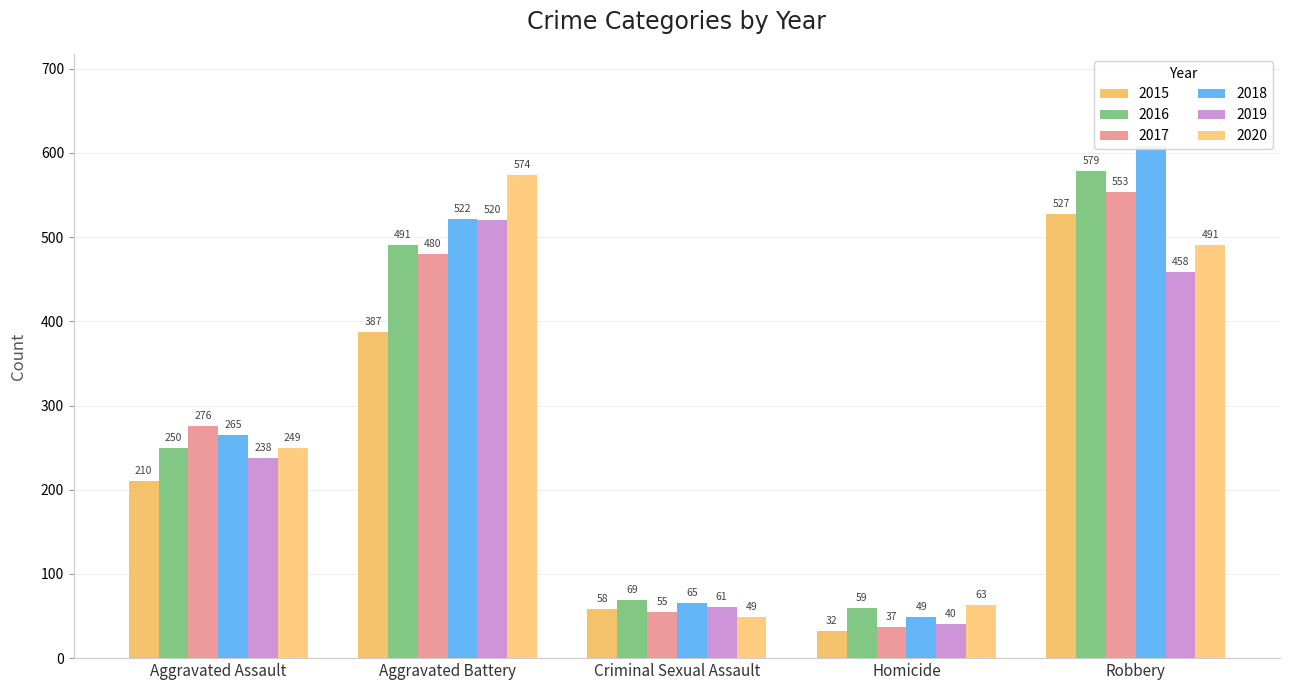

Which label corresponds to the smallest value in the chart?

Homicide